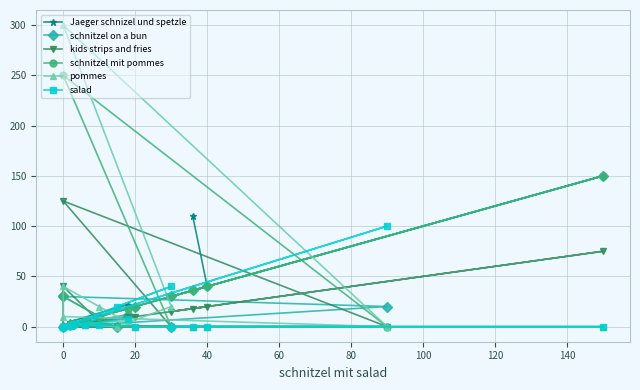

Reading left to right, list all the values displayed in this chart.

Jaeger schnizel und spetzle: 110.0	40.0	30.0	150.0	20.0	10.0	0.0	0.0	0.0	0.0	0.0	0.0	7.0	3.0	5.0	22.0
schnitzel on a bun: 36.0	40.0	30.0	150.0	20.0	10.0	30.0	30.0	20.0	0.0	0.0	0.0	5.5	3.0	2.0	12.0
kids strips and fries: 18.0	20.0	15.0	75.0	10.0	5.0	40.0	0.0	0.0	125.0	0.0	0.0	6.5	3.0	1.5	10.0
schnitzel mit pommes: 36.0	40.0	30.0	150.0	20.0	10.0	30.0	0.0	0.0	250.0	0.0	0.0	6.0	3.0	3.0	18.0
pommes: 0.0	0.0	0.0	0.0	0.0	20.0	40.0	10.0	0.0	300.0	20.0	0.0	2.0	3.0	1.5	6.0
salad: 0.0	0.0	0.0	0.0	0.0	2.0	0.0	0.0	100.0	0.0	40.0	20.0	2.0	3.0	0.5	8.0